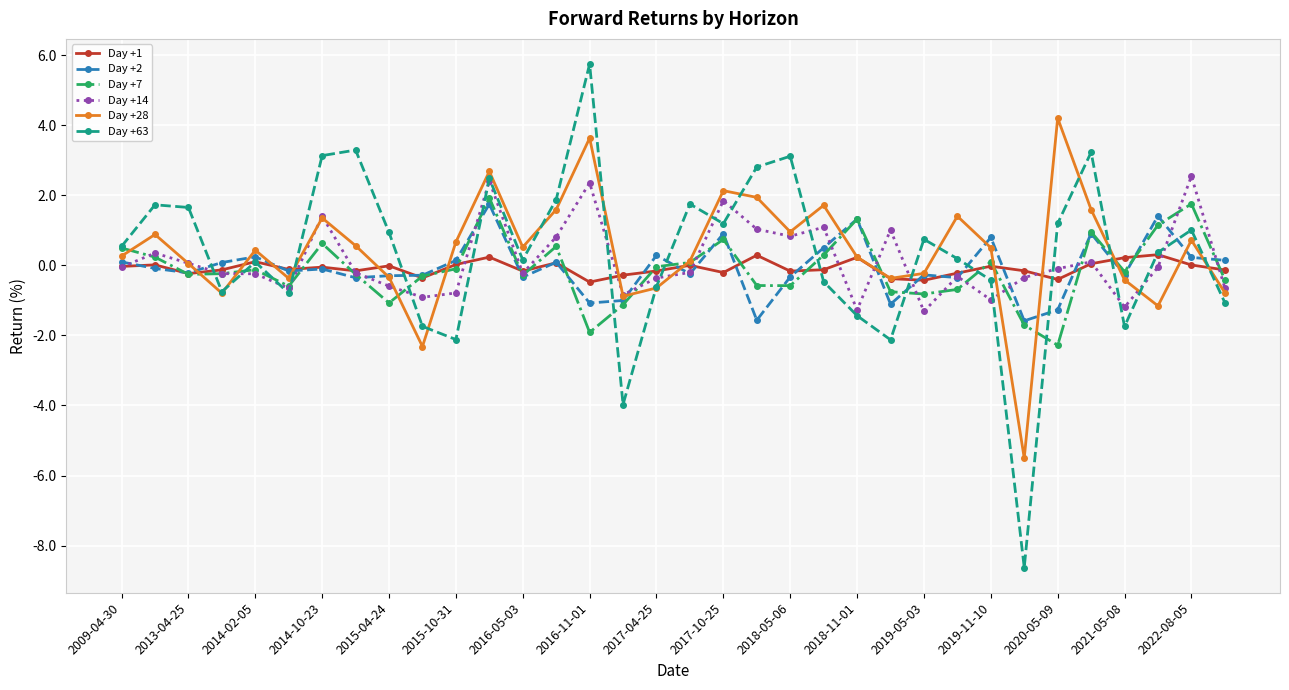

Which series has the largest range (max minus min)?

Day +63